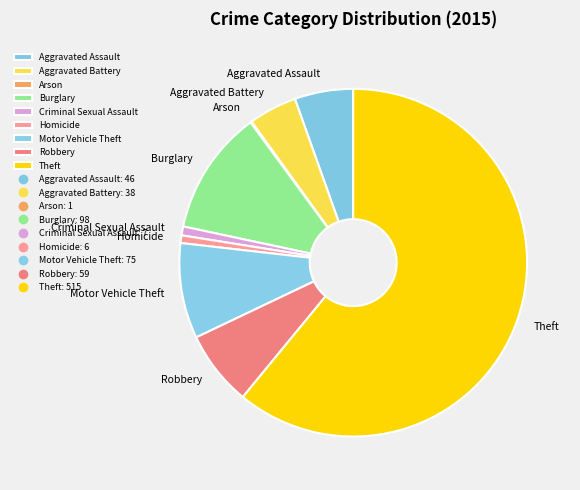

Is Theft the majority of the pie?

Yes